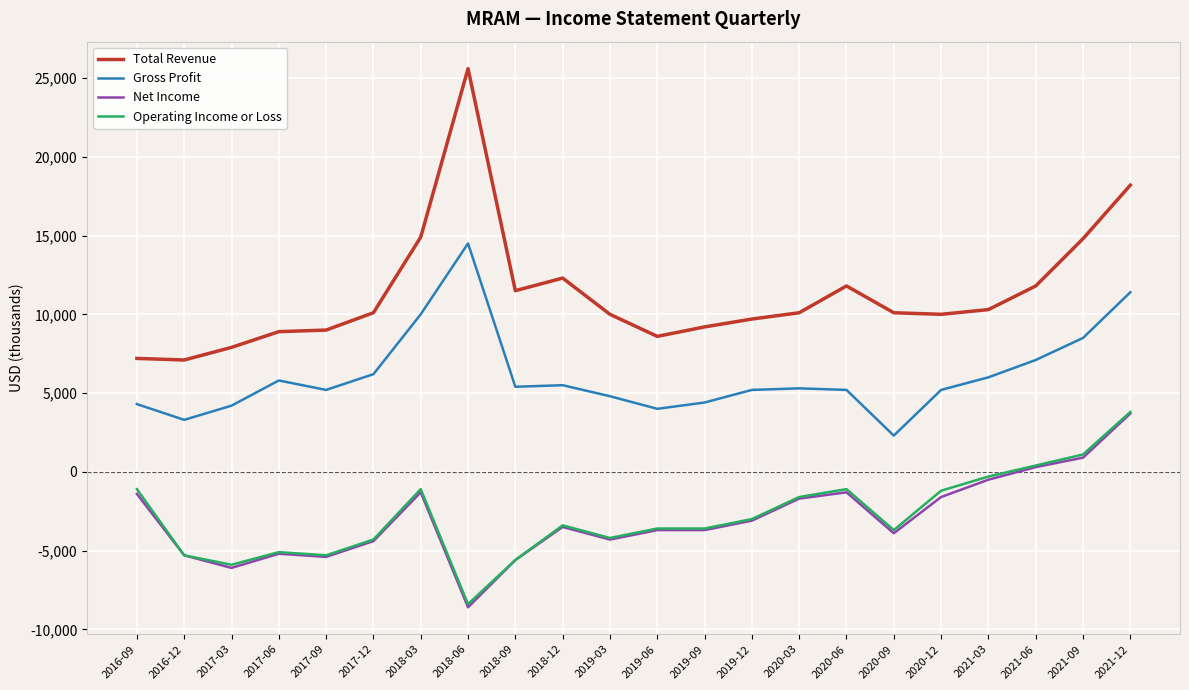

Which series has the largest total across all categories?

Total Revenue